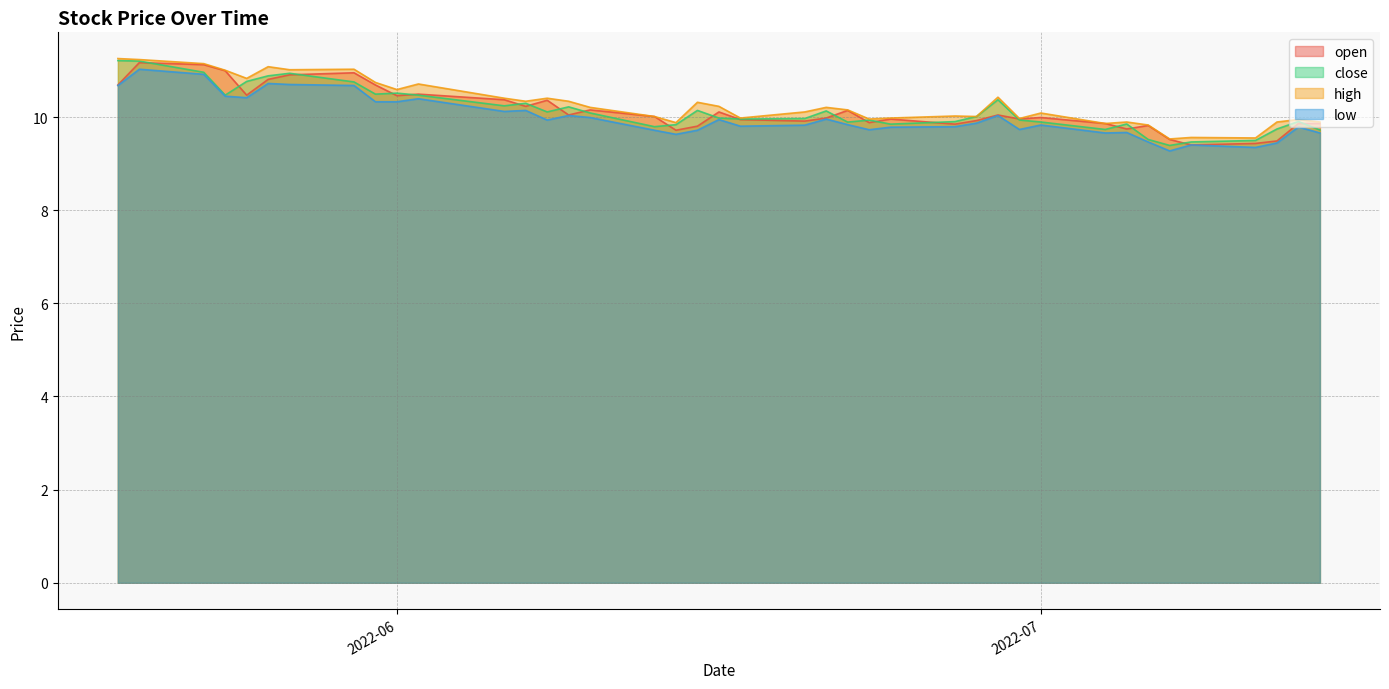

At which label does high first exceed 10?

2022-05-19